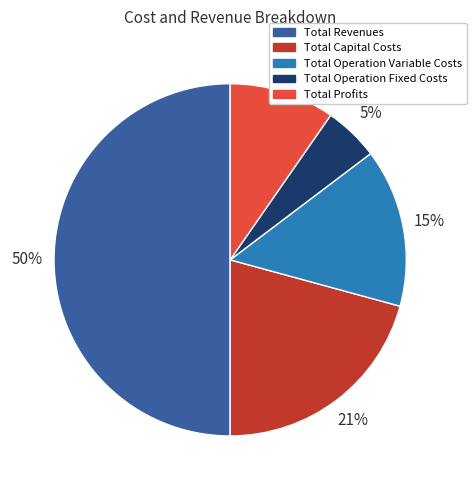

Is it true that Total Operation Fixed Costs is 1% of the pie?

False